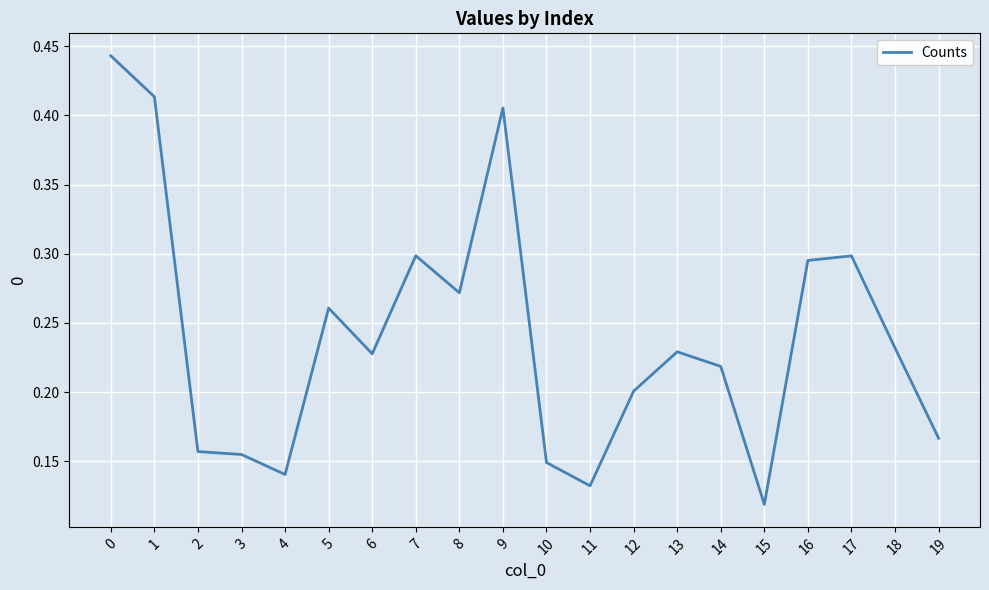

What is the change in value from 9 to 15?

-0.3